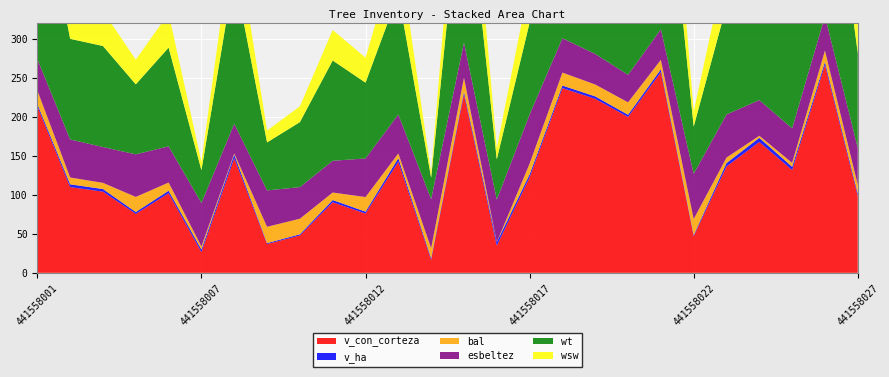

Reading right to left, what are all the values shown in this chart?

v_con_corteza: 98.5	266.9	131.9	167.9	136.5	47.0	257.6	200.0	223.3	236.9	122.5	34.9	229.1	16.6	142.6	76.1	90.5	48.0	37.0	147.1	26.6	102.1	75.6	104.2	110.1	213.7
v_ha: 3.1	3.8	4.2	5.3	4.3	1.5	3.6	2.8	3.2	3.4	3.9	4.4	3.2	2.1	4.5	2.4	2.9	1.5	1.2	4.7	3.4	3.2	2.4	3.3	3.5	3.0
bal: 11.3	14.5	5.0	2.7	7.0	20.5	12.1	15.9	15.2	16.7	13.7	0.0	18.0	12.9	6.0	18.7	9.7	20.0	20.9	1.4	3.9	10.5	19.4	8.0	8.8	17.4
esbeltez: 47.4	44.3	44.2	45.8	55.3	58.1	39.2	35.3	39.2	44.1	63.0	54.6	44.9	62.9	50.0	49.5	40.8	40.5	46.7	38.1	55.8	46.5	54.7	46.0	48.8	40.2
wt: 121.6	272.4	158.8	186.0	139.6	60.6	287.5	256.2	257.6	248.9	117.8	51.7	239.6	27.6	154.4	97.3	128.7	83.4	61.6	192.6	42.1	126.7	89.8	129.6	129.1	245.0
wsw: 42.2	119.3	57.4	73.5	58.4	19.2	116.1	90.1	100.1	105.5	51.6	14.2	101.7	6.5	61.6	32.1	39.1	20.2	15.3	65.1	10.7	43.8	31.6	44.8	47.2	95.5